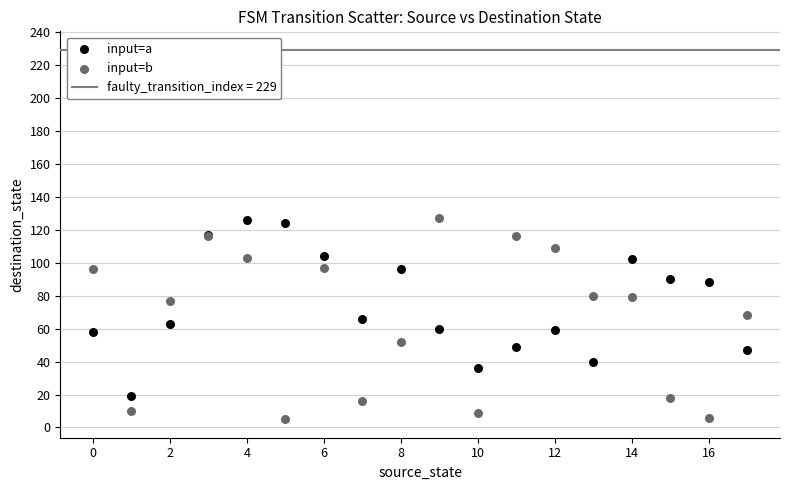

Which series has the largest Y range (max minus min)?

input=b